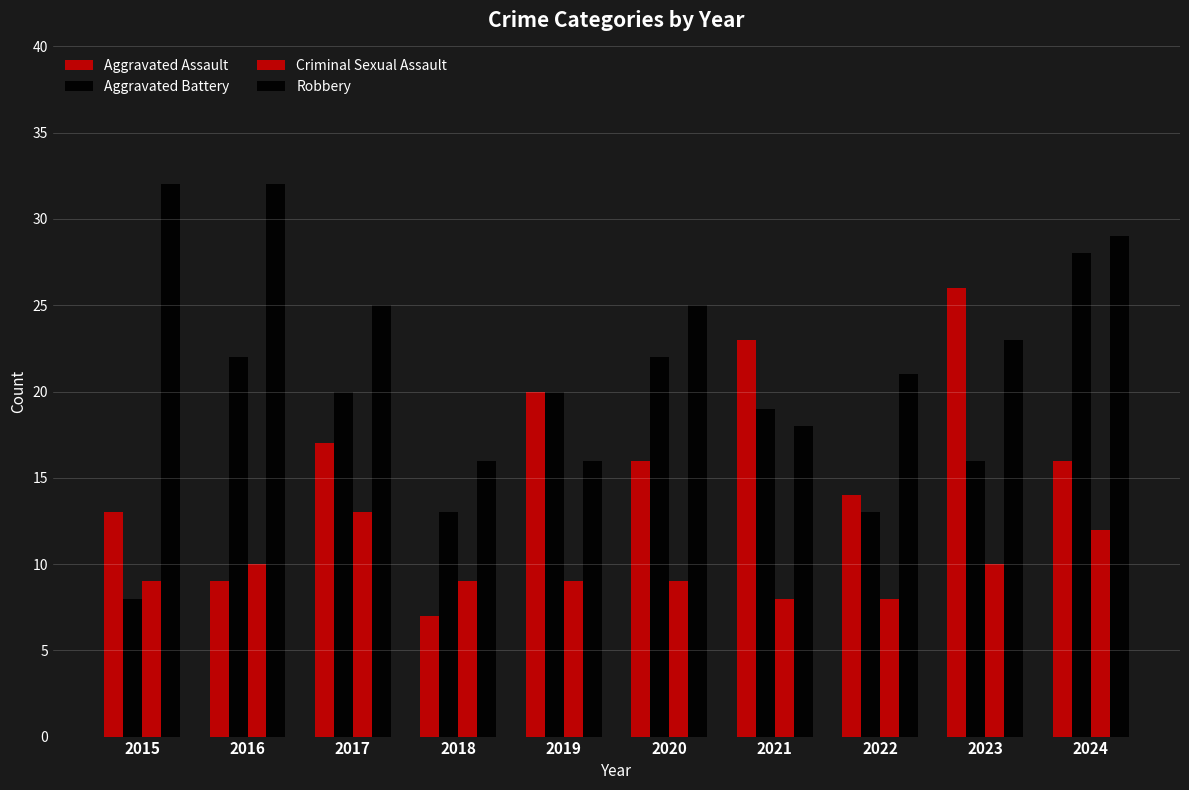

How many categories are shown in the chart?

10